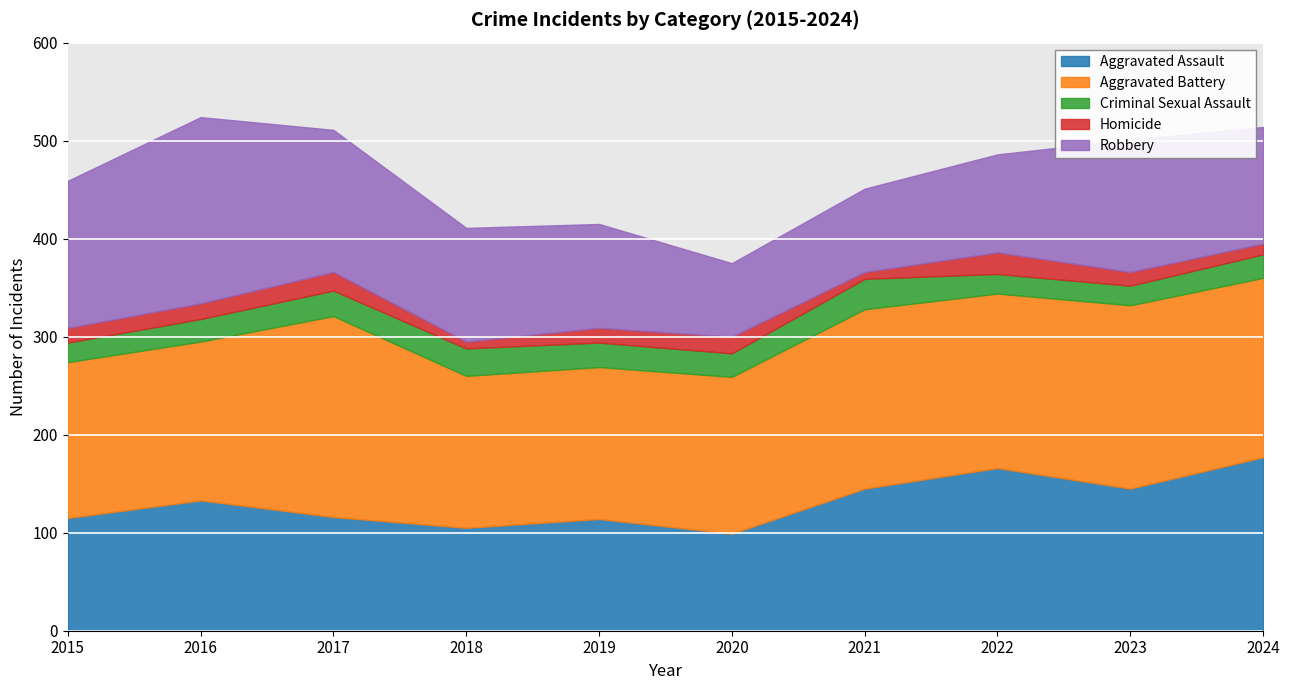

True or false: Aggravated Assault and Criminal Sexual Assault intersect in this chart.

False